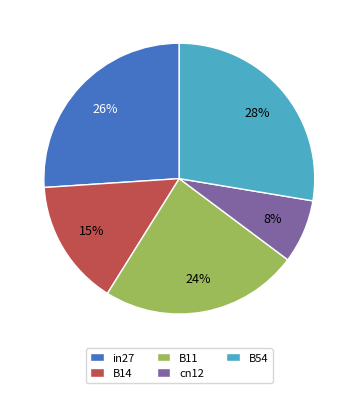

To the nearest percent, what is the difference between the B14 and B11 slice percentages?

9%